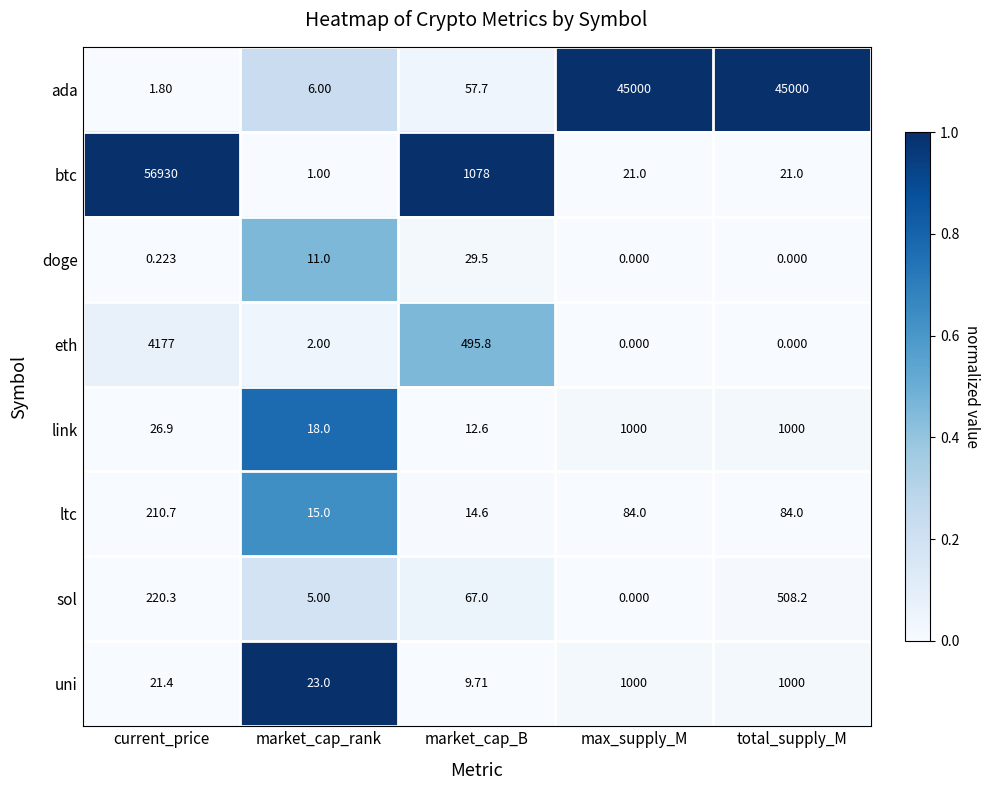

Between market_cap_B and max_supply_M, which series saw the biggest shift?

ada